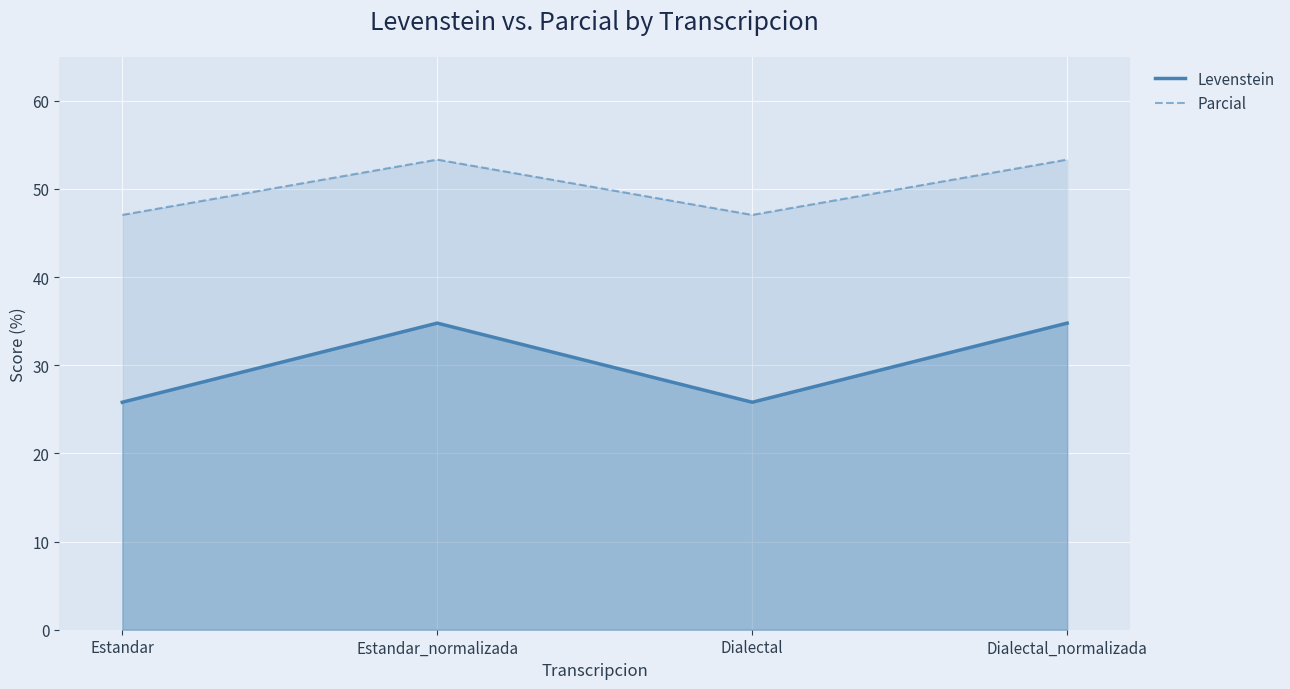

Rank the series by their maximum value, from lowest to highest.

Levenstein, Parcial